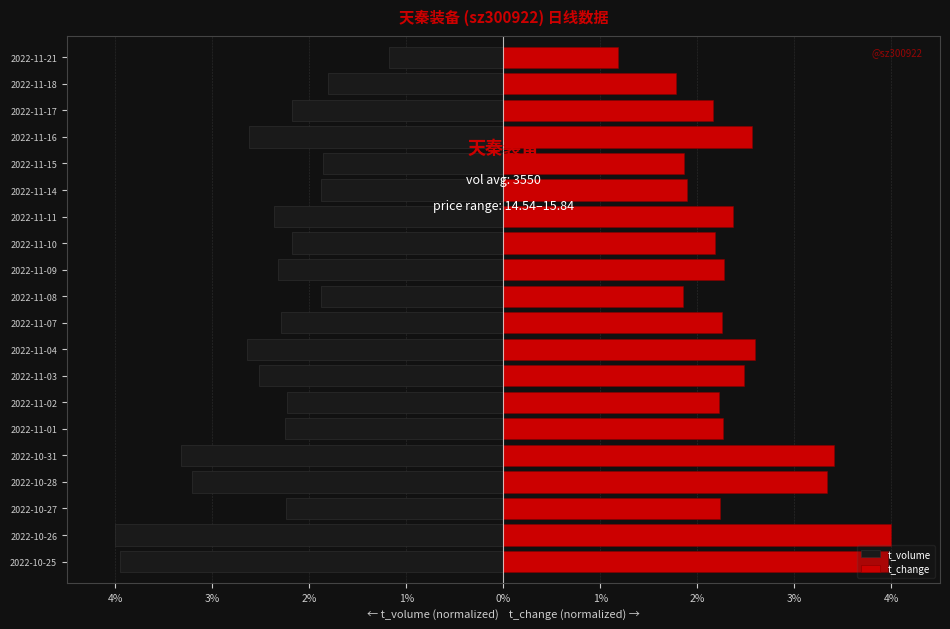

At how many categories does at least one series exceed 3?

4